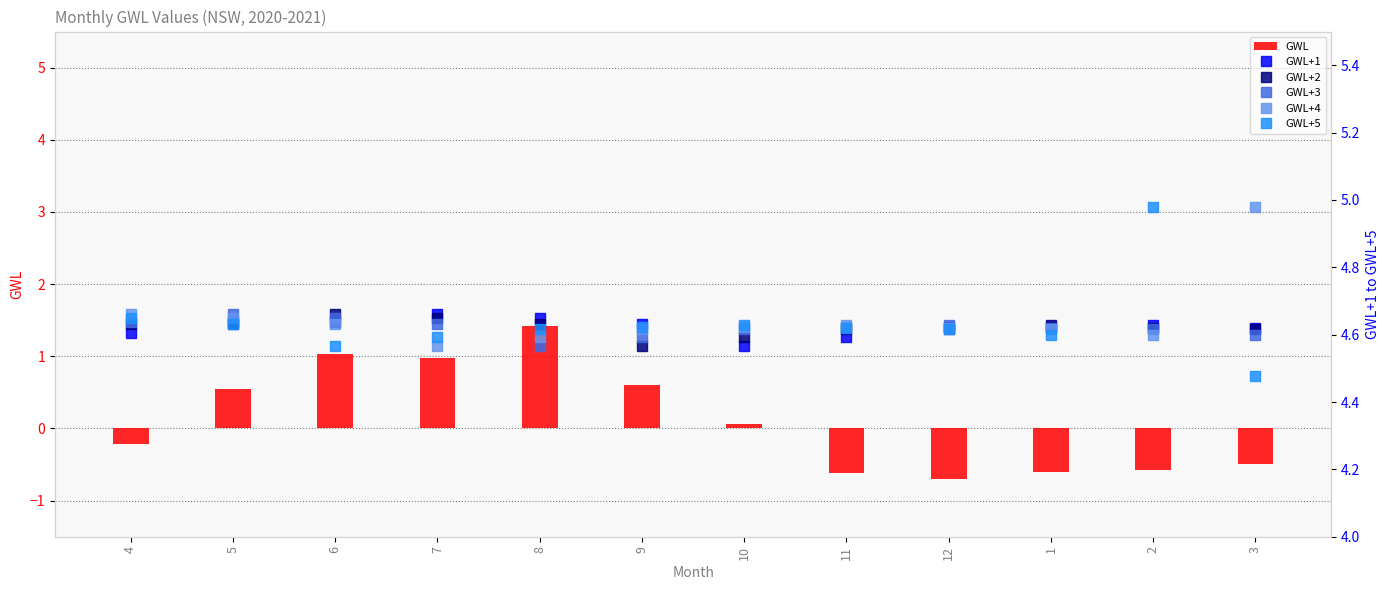

What is the label of the 5th bar from the right?

11